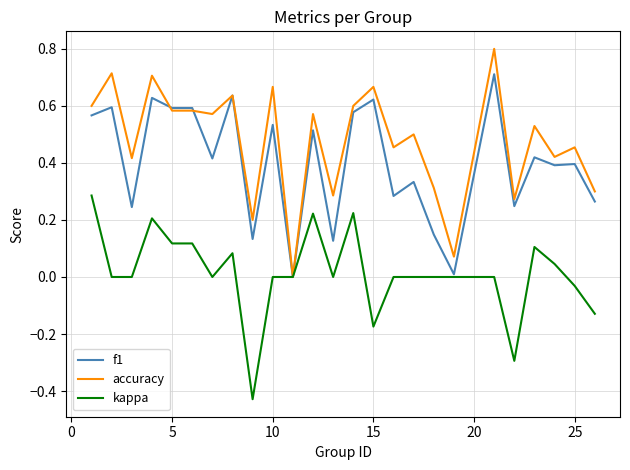

Which series has the largest total across all categories?

accuracy